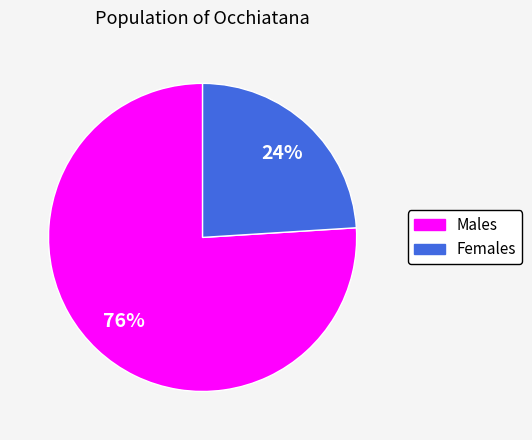

Is there any slice that represents more than half of the pie?

Yes